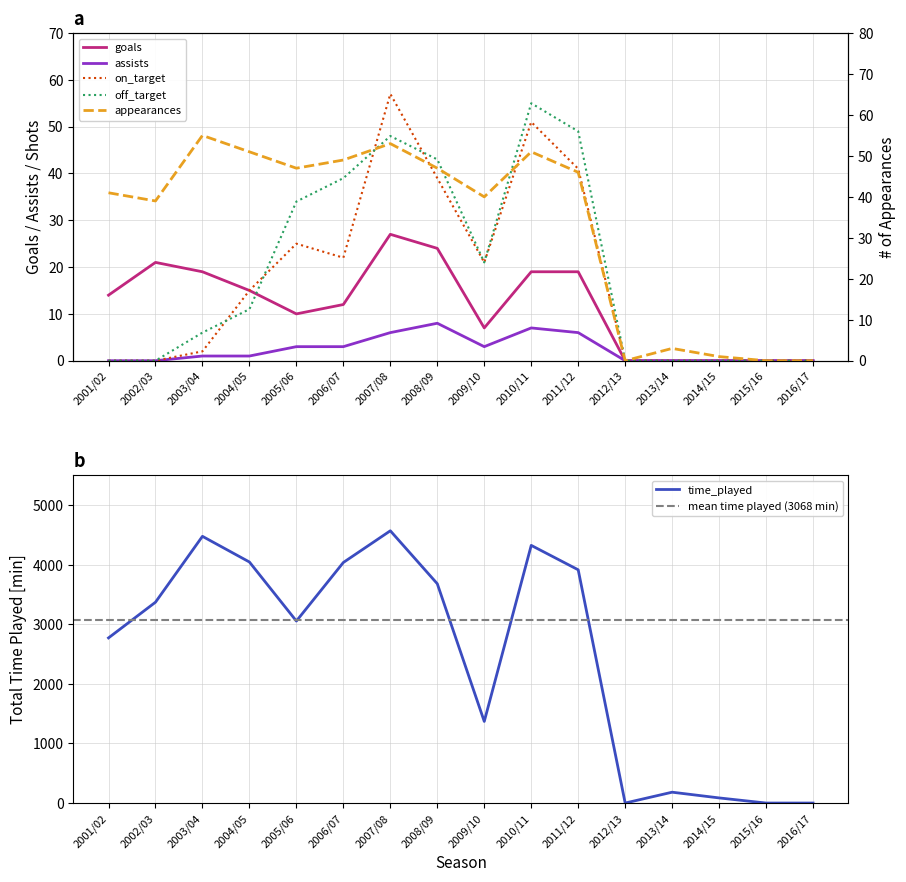

How many data points in on_target are above 15?

7